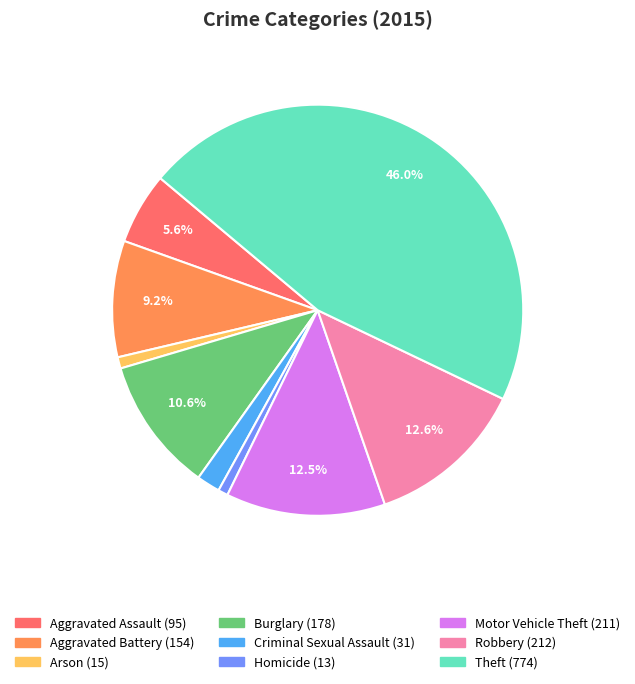

To the nearest percent, what portion does Aggravated Assault represent?

6%